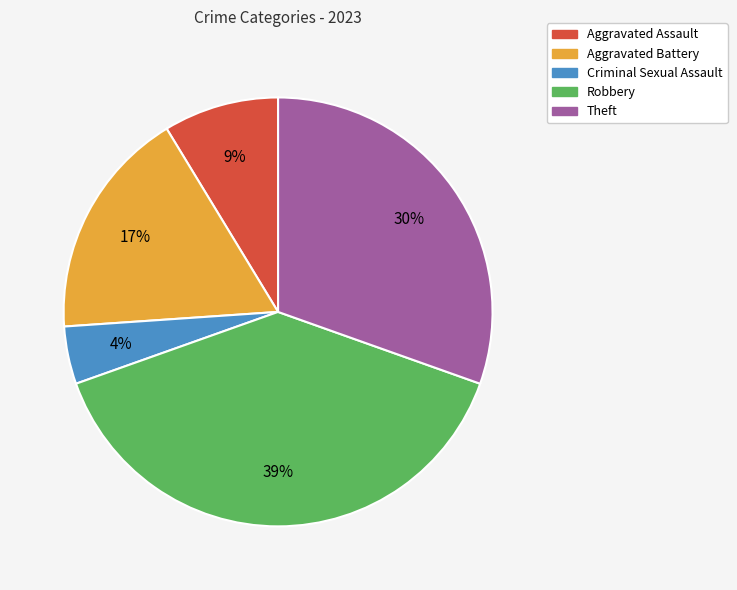

Between Criminal Sexual Assault and Robbery, which is larger?

Robbery